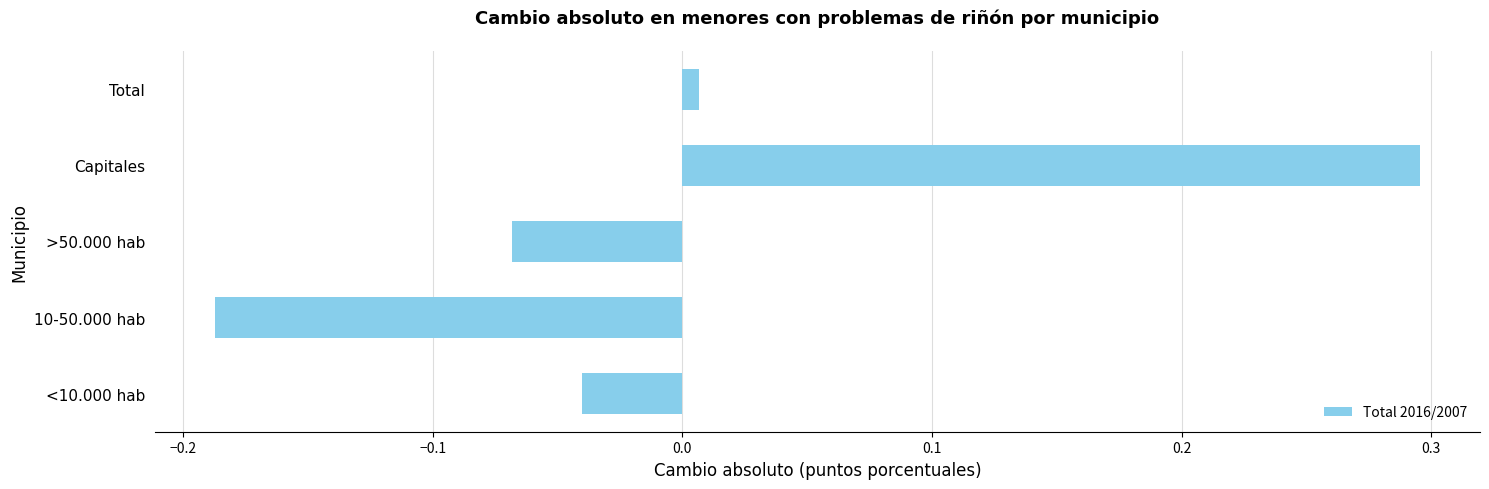

What is the maximum value shown in the chart?

0.3